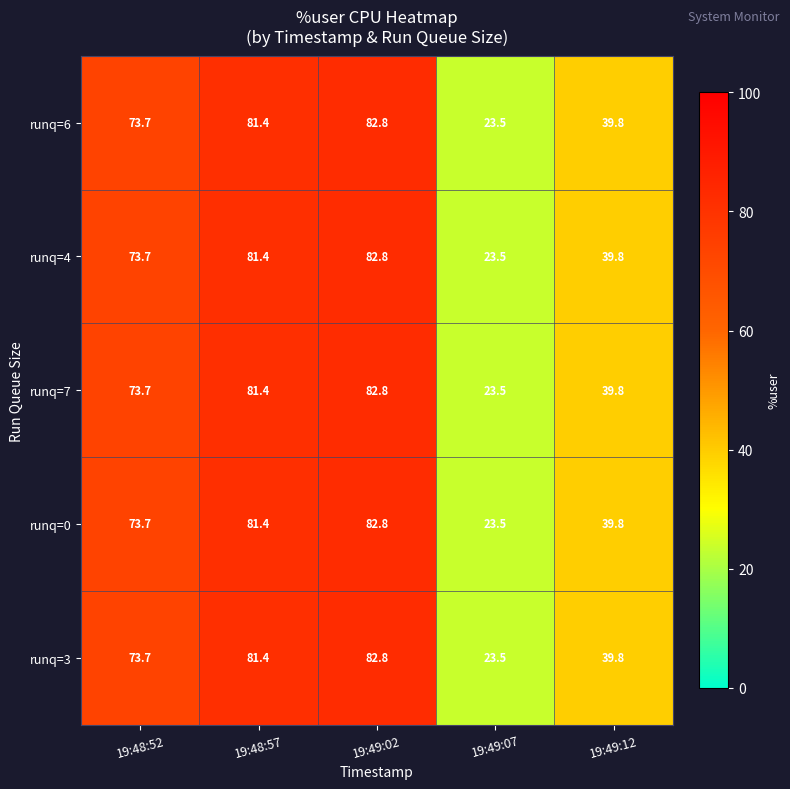

What is the minimum value shown in the chart?

23.5